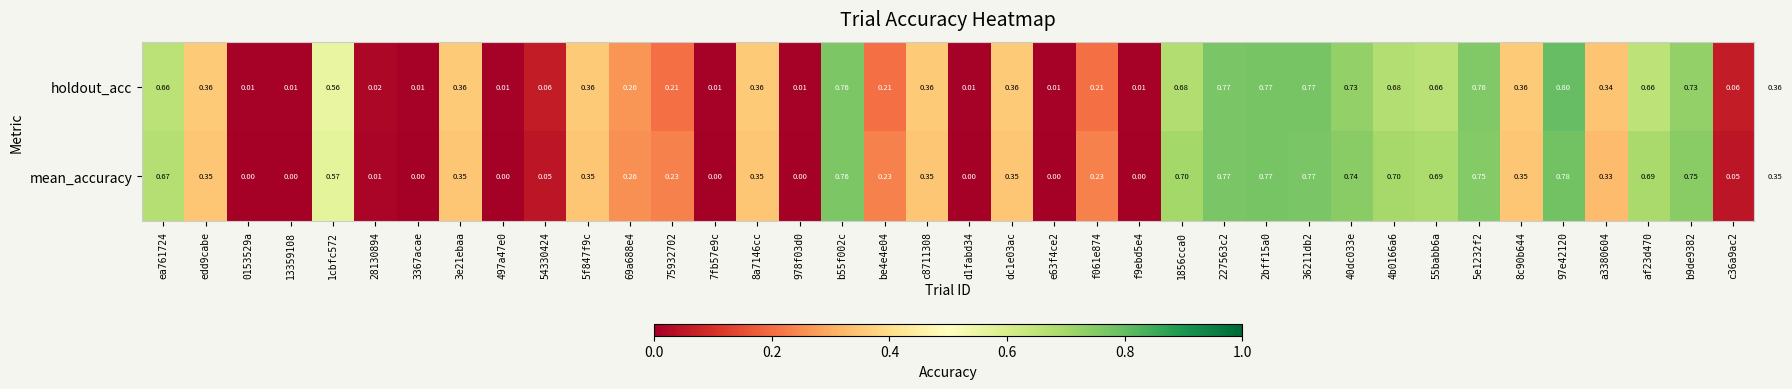

List the series in order of their overall mean, lowest first.

mean_accuracy, holdout_acc